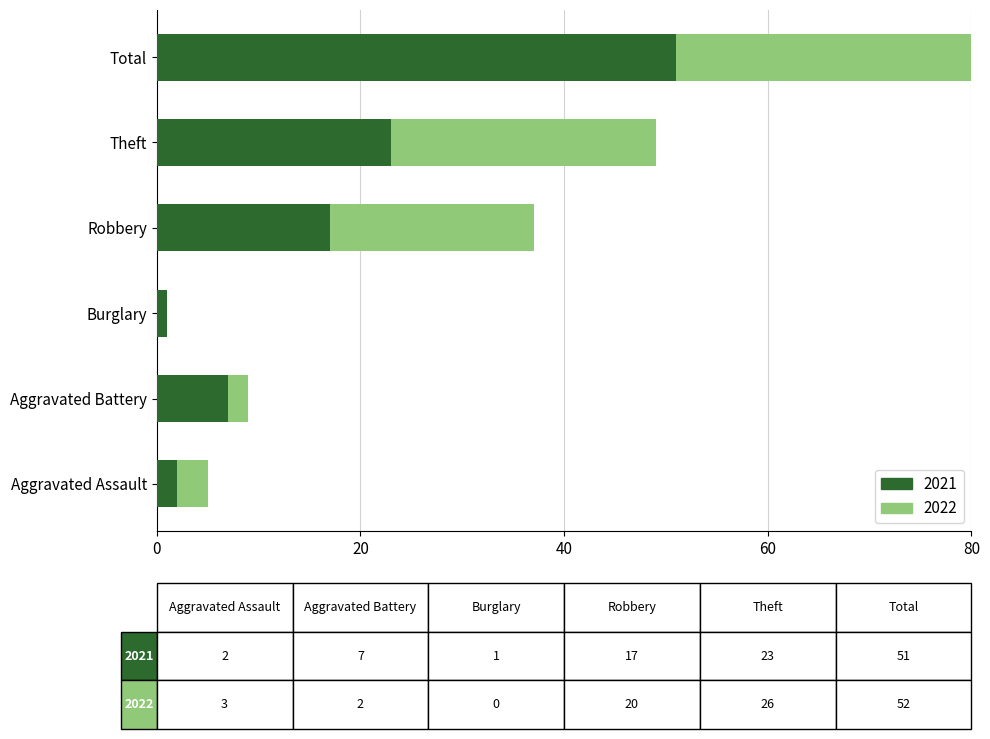

What is the difference between the second highest and minimum values in the 2021 series?

22